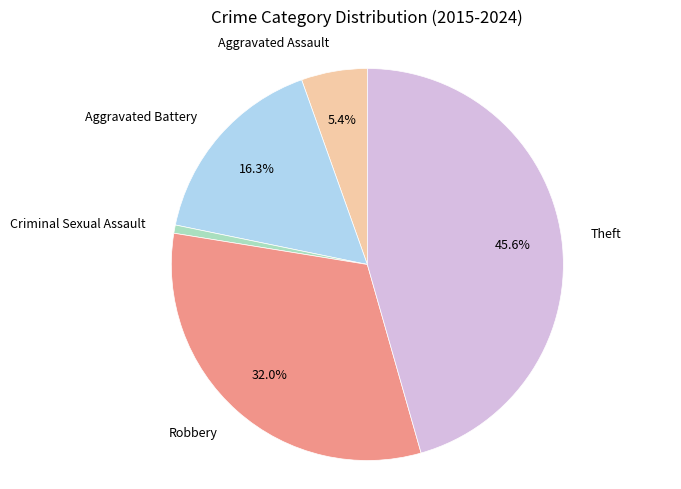

What is the total percentage of Aggravated Assault and Robbery?

37.4%